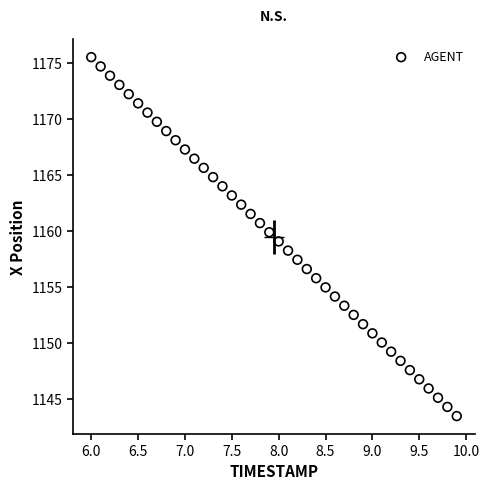

What is the range of X values (max minus min)?

3.9